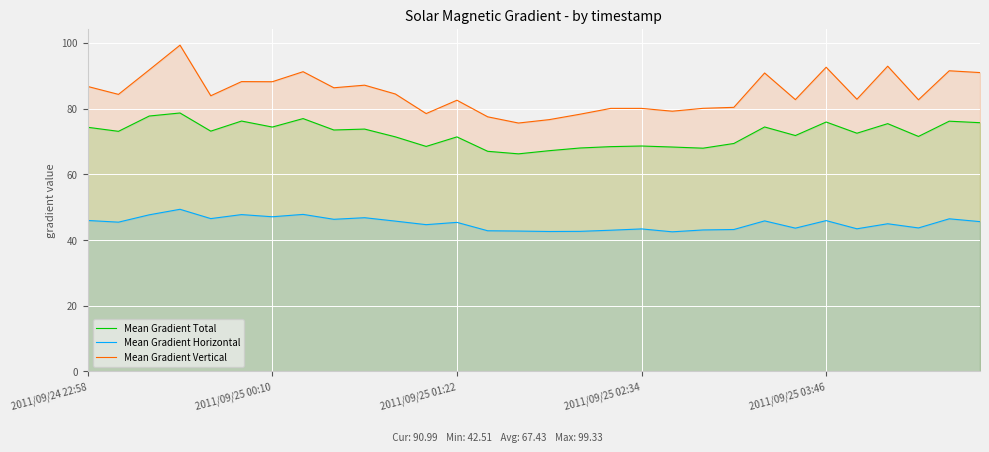

Which series has the largest range (max minus min)?

Mean Gradient Vertical